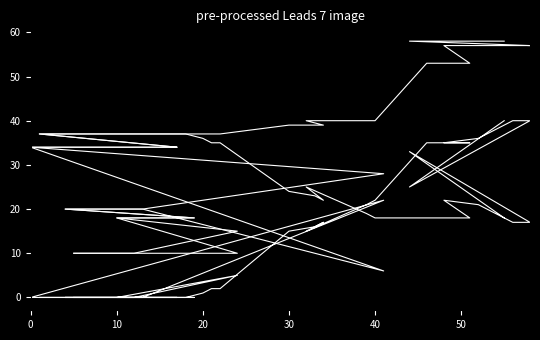

What is the maximum value shown in the chart?

58